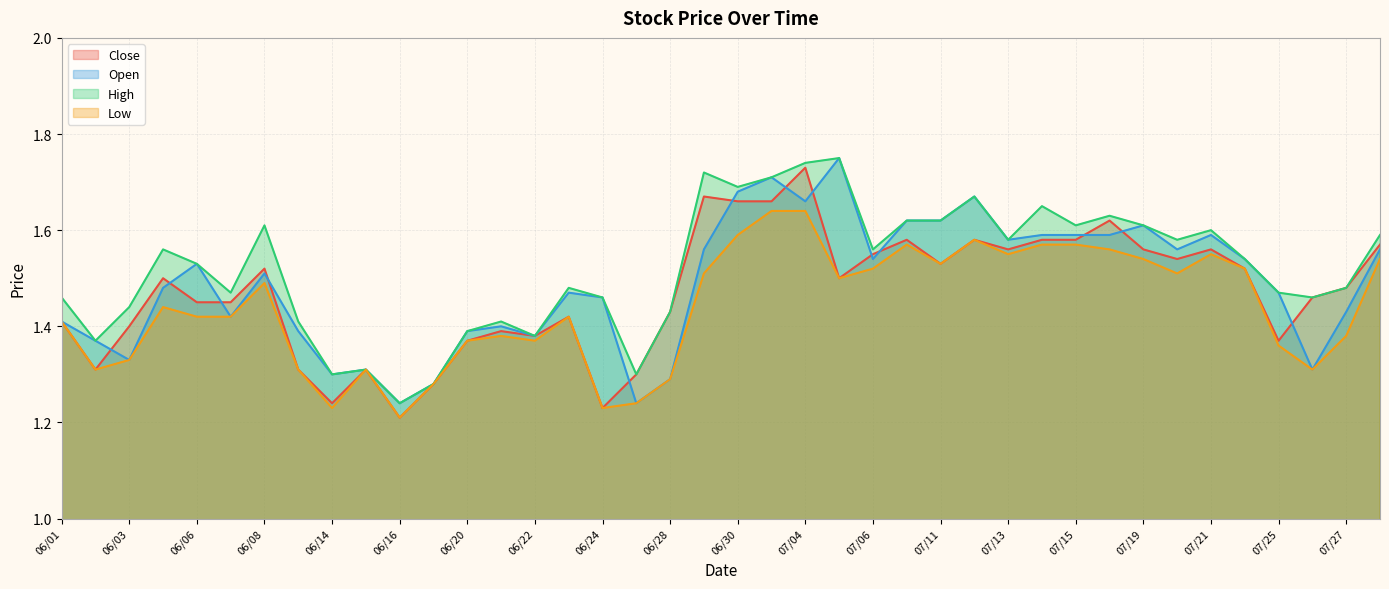

Which series has the largest total across all categories?

High